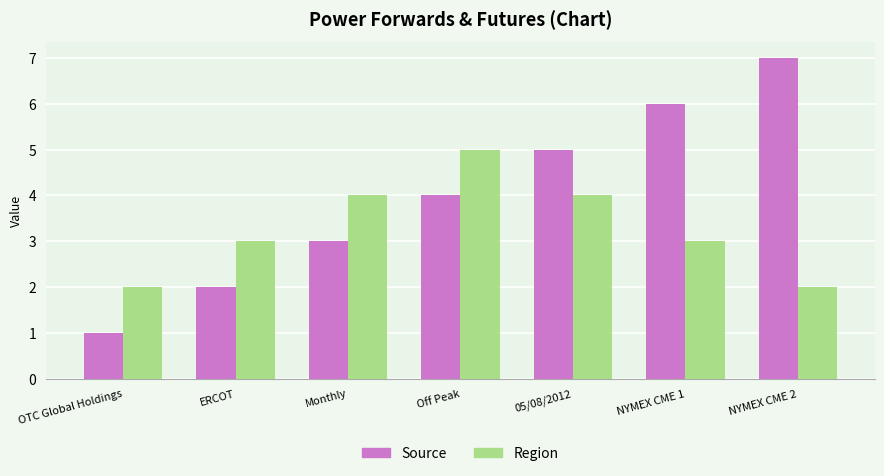

What is the sum of the Region values at Off Peak and ERCOT?

8